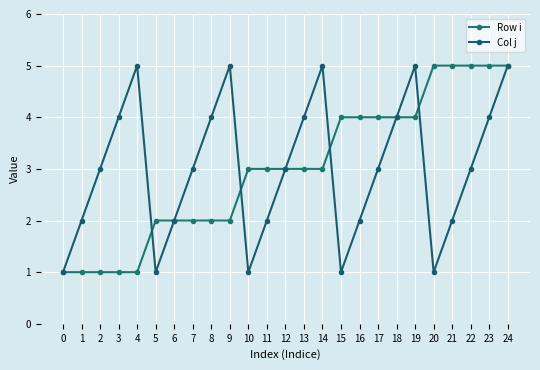

Rank the series by their maximum value, from highest to lowest.

Row i, Col j